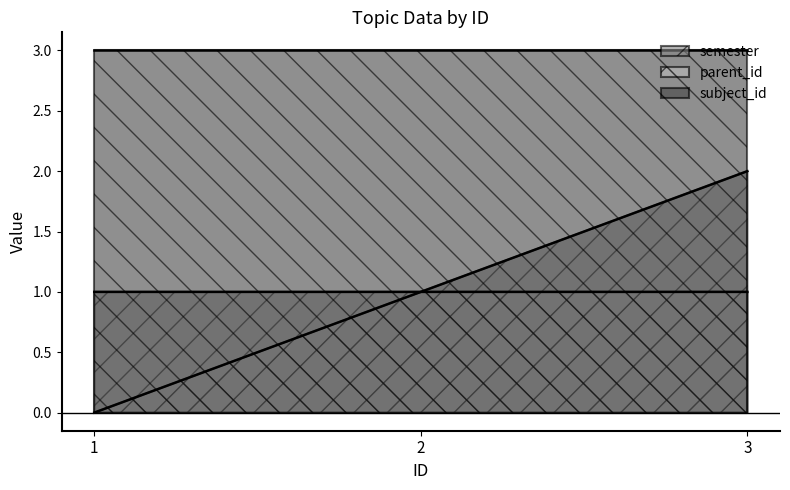

At which label is semester closest to 1?

1